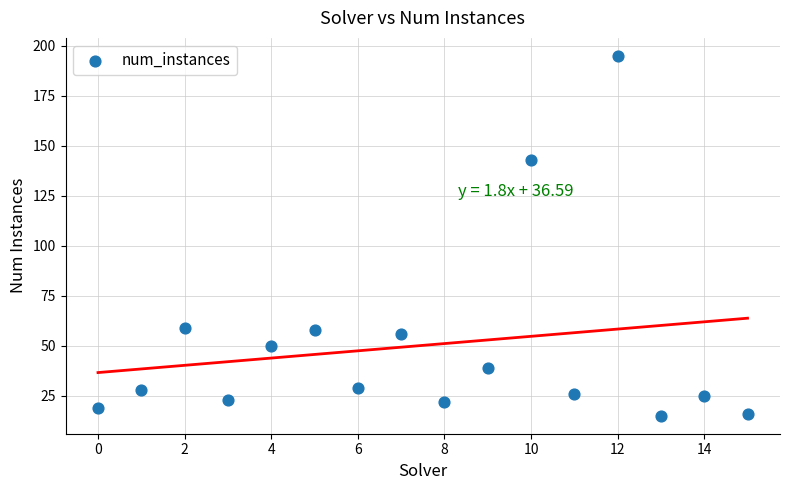

What Y value in the scatter plot is closest to 105?

143